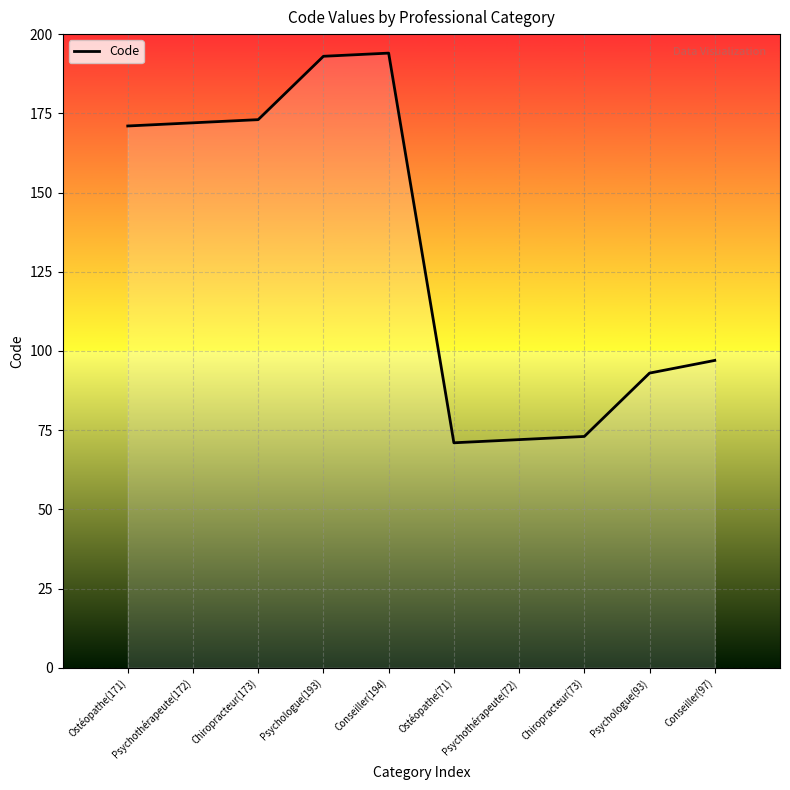

What is the change in value from Psychothérapeute(72) to Psychologue(93)?

+21